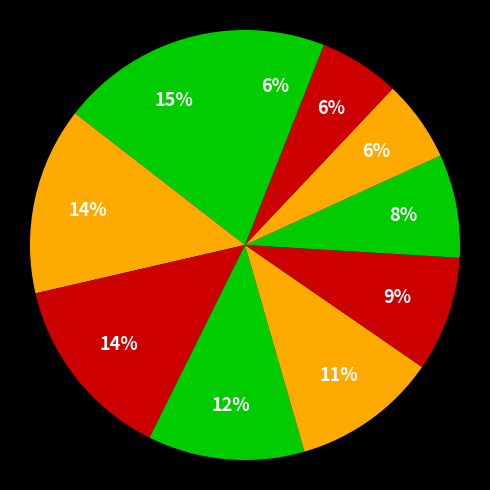

Count the number of slices in the pie.

10